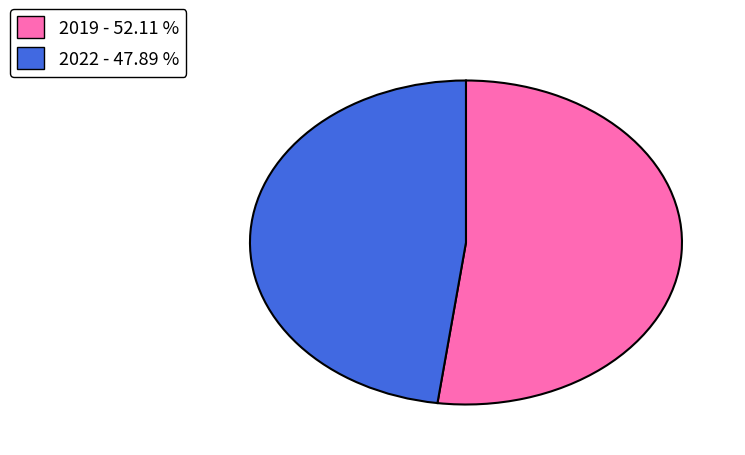

Count the number of slices in the pie.

2